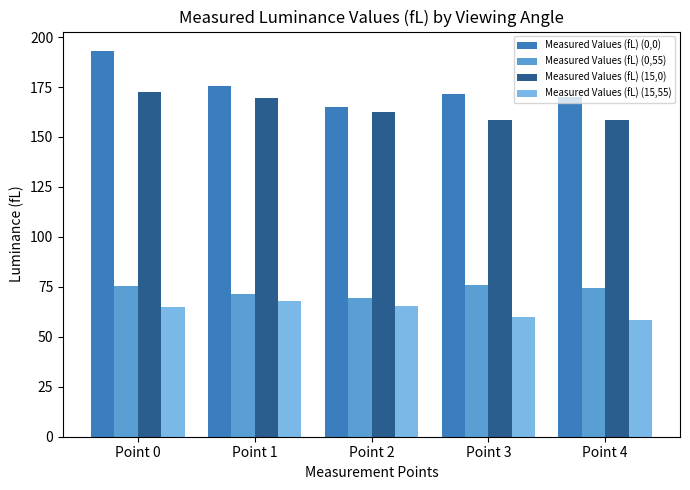

The Measured Values (fL) (15,0) series shows 162.6 at Point 2. True or false?

True